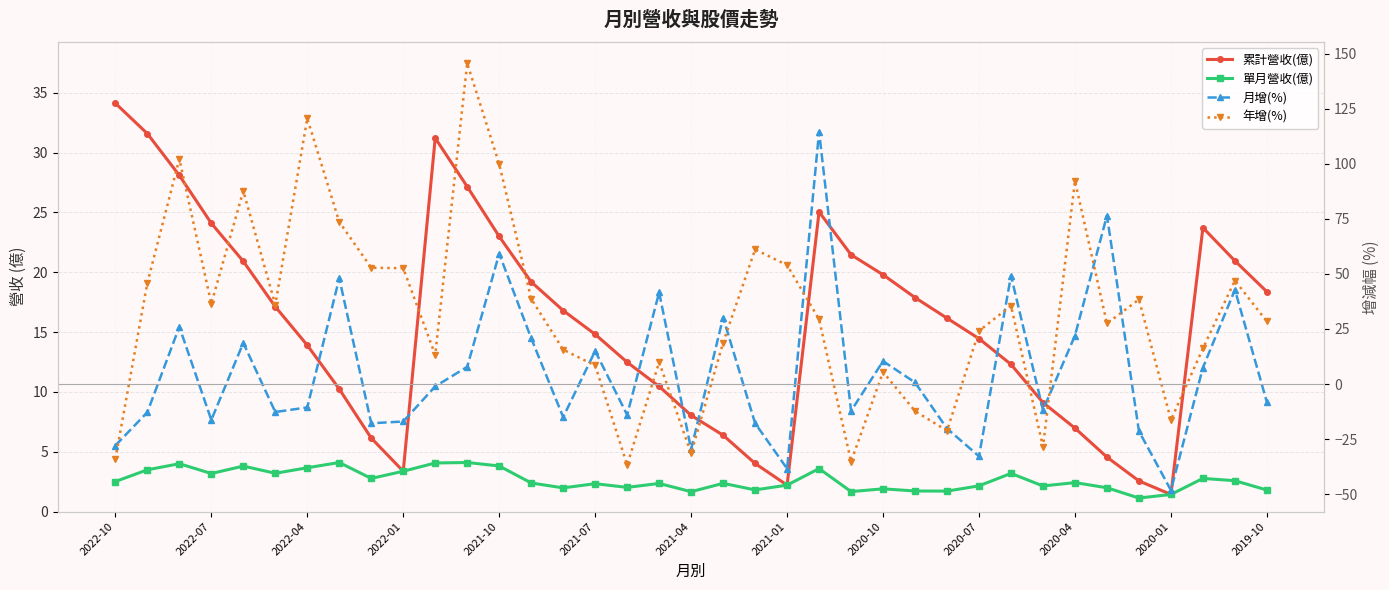

How many series are shown in this chart?

4